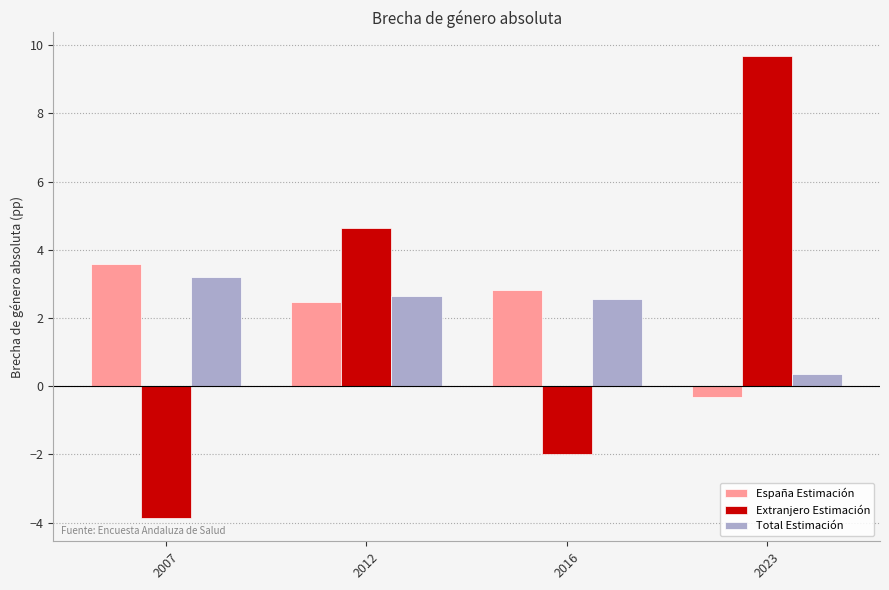

At which label is Total Estimación closest to 1?

2023